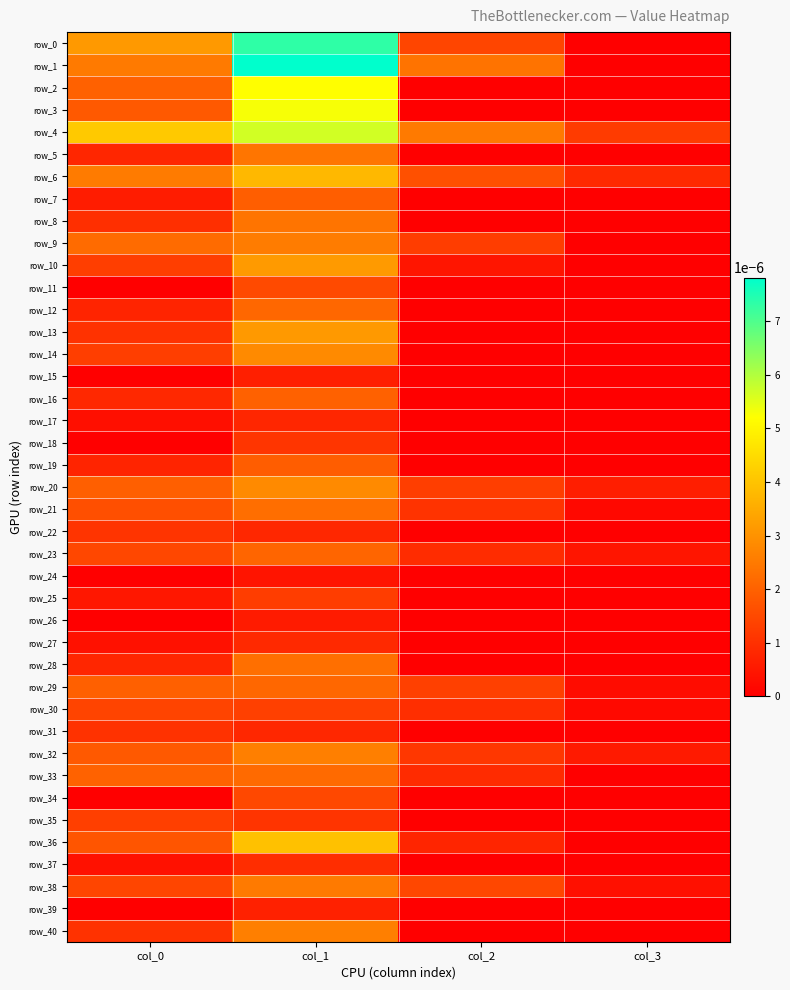

Which series has the widest spread of values?

row_1